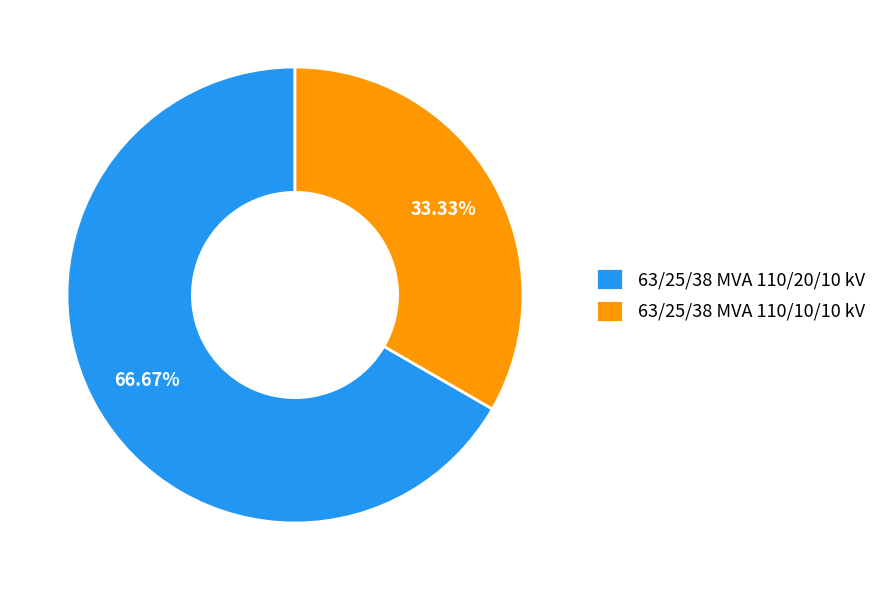

Rank the categories by value from highest to lowest.

63/25/38 MVA 110/20/10 kV, 63/25/38 MVA 110/10/10 kV